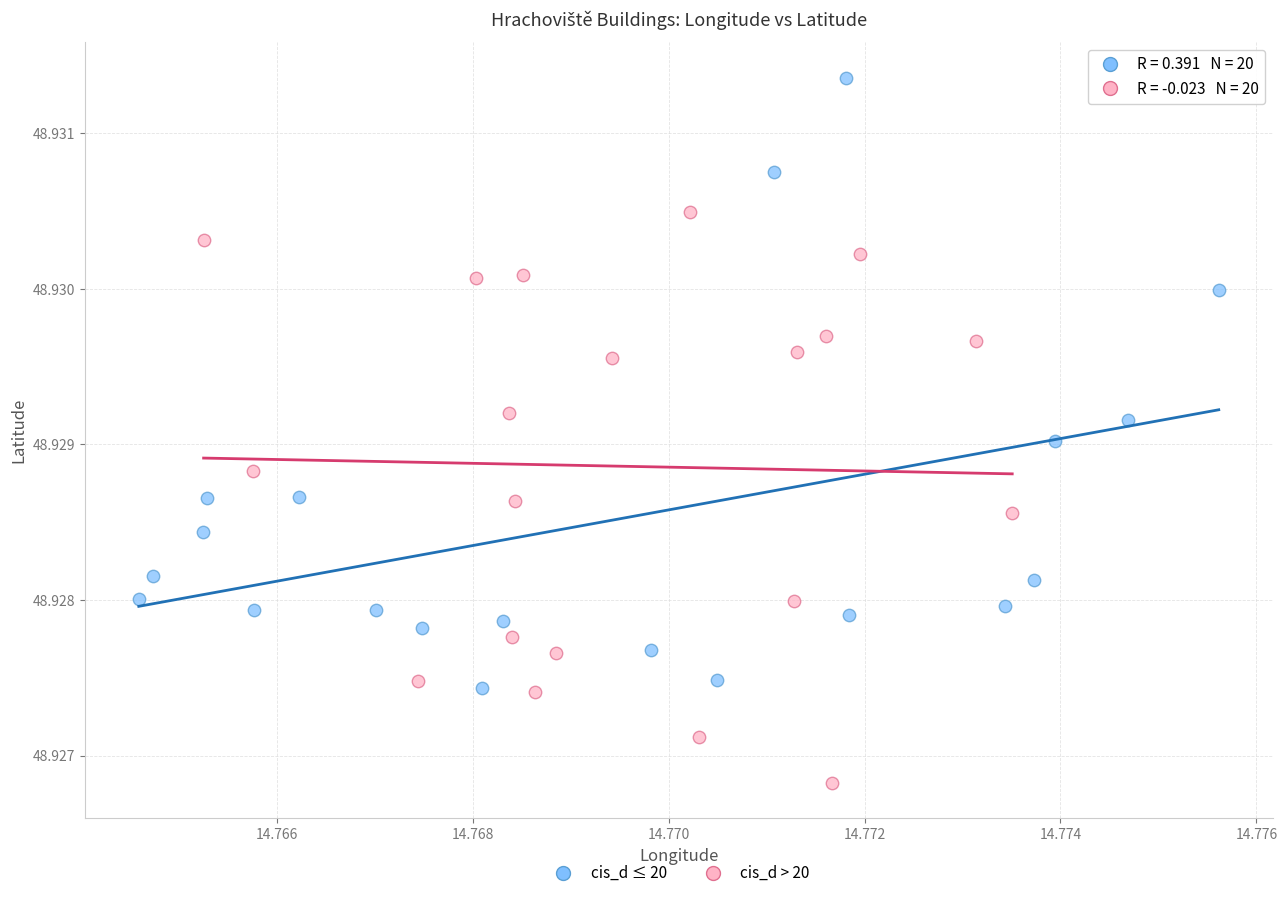

Which series reaches the maximum Y coordinate?

cis_d ≤ 20